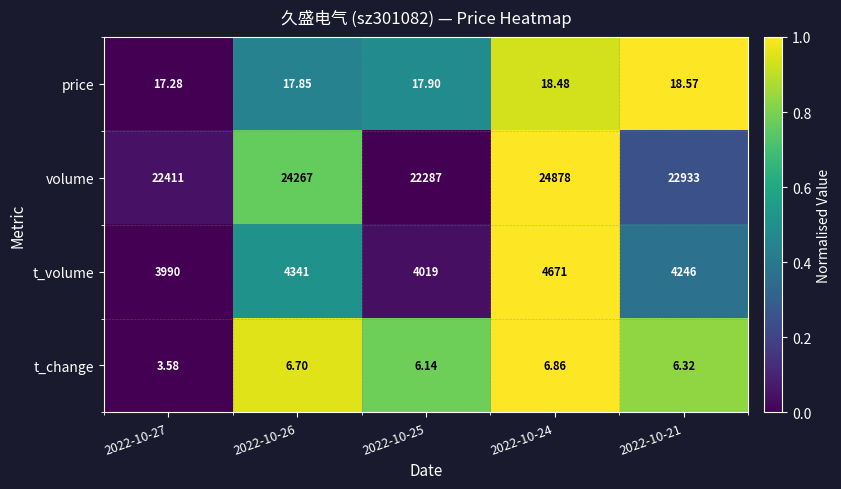

Which series has the largest range (max minus min)?

volume